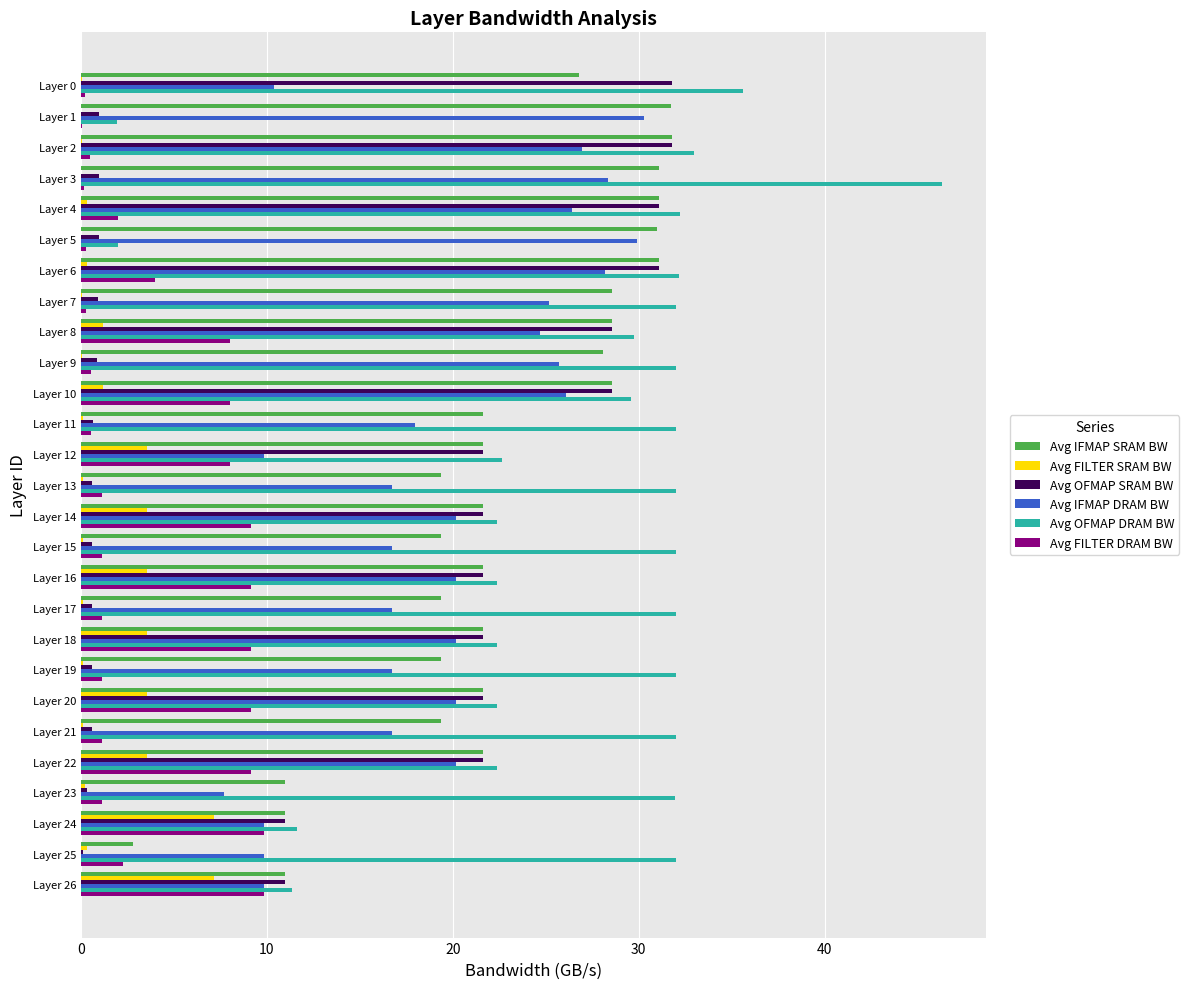

What is the sum of all Avg IFMAP DRAM BW values?

531.6